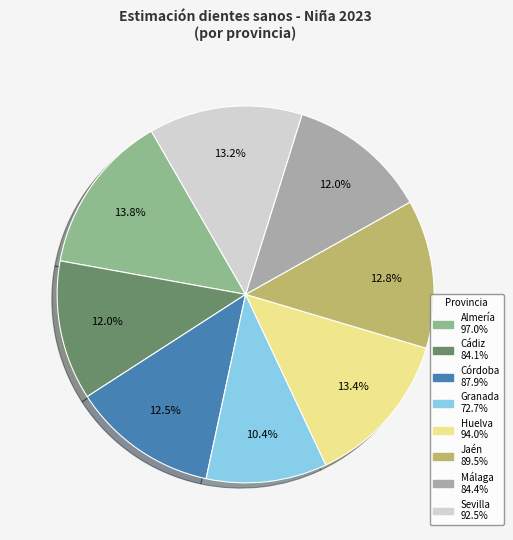

What percentage is the Cádiz slice, to the nearest percent?

12%